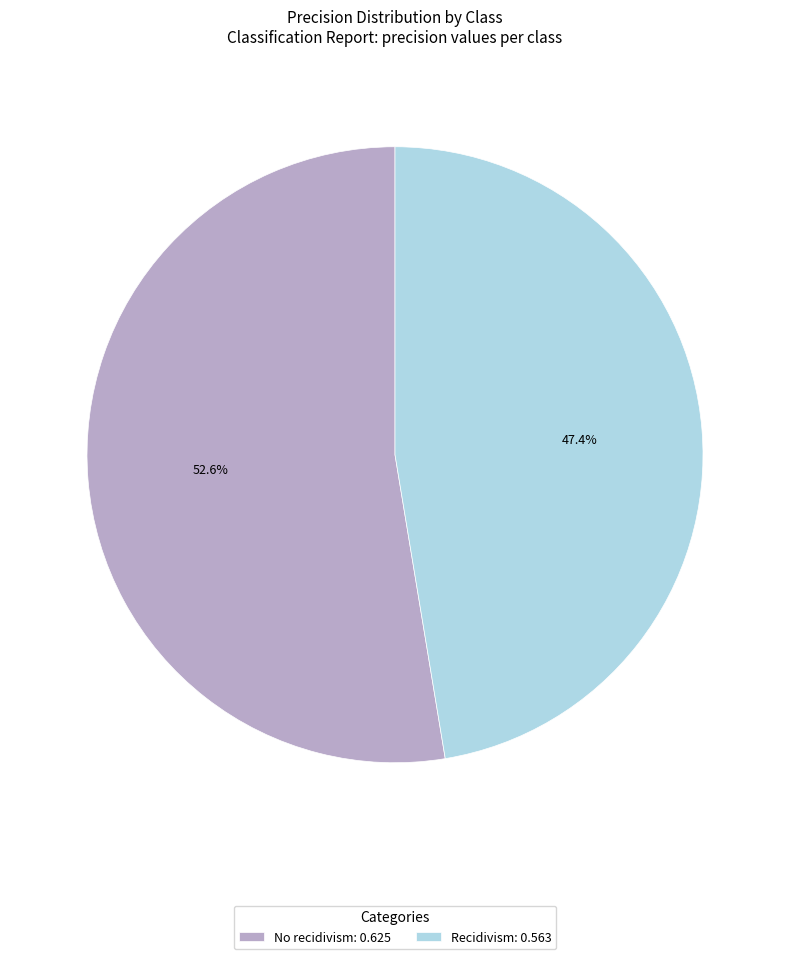

Which slice is the largest?

No recidivism